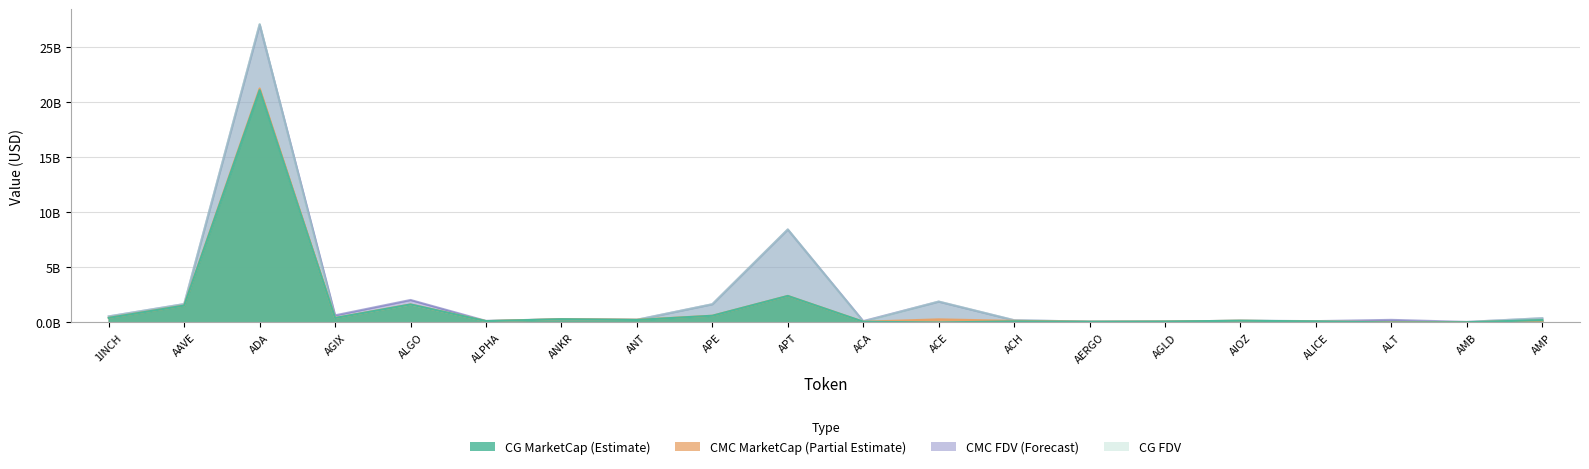

The value of CMC_FDV at ACA is 0.1. True or false?

True